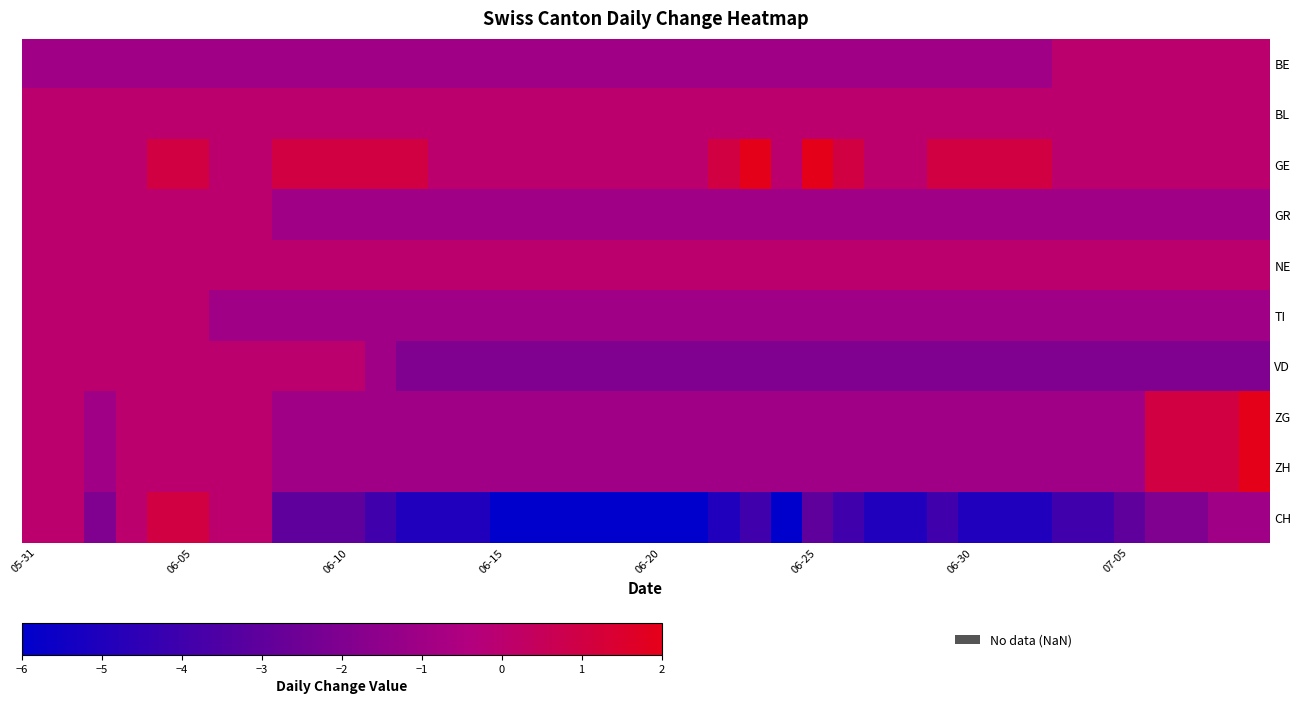

What is the maximum value shown in the chart?

2